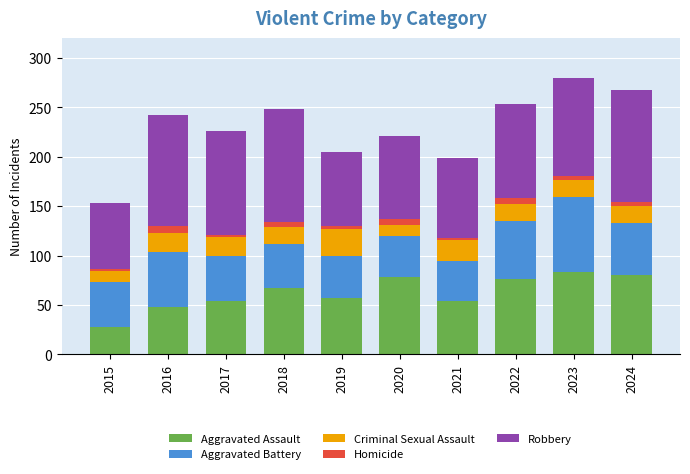

The value of Aggravated Assault at 2021 is 85. True or false?

False